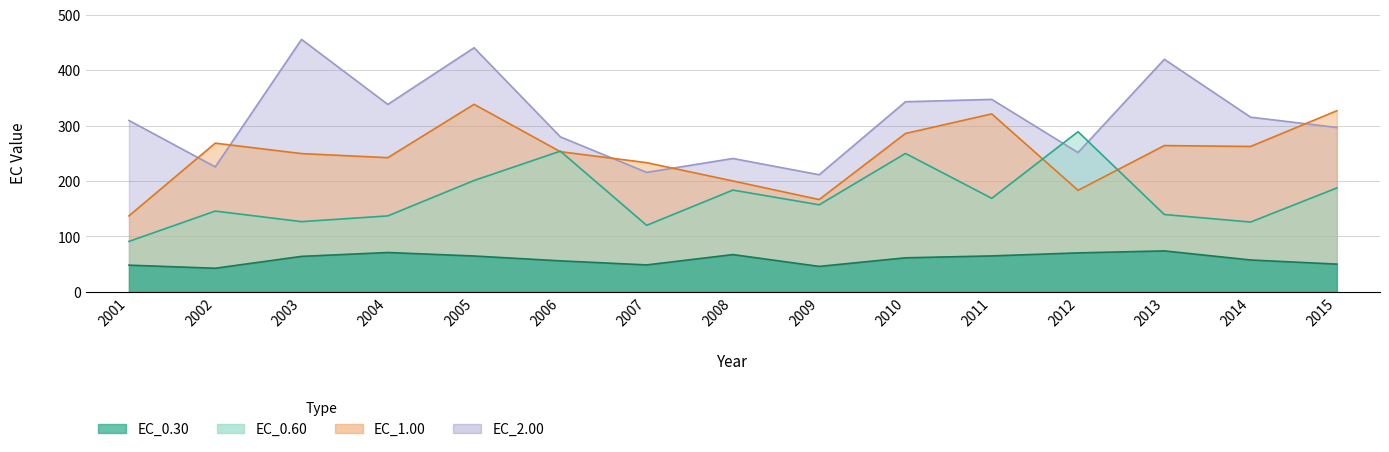

In EC_1.00, how many points are higher than both neighbors (excluding endpoints)?

4